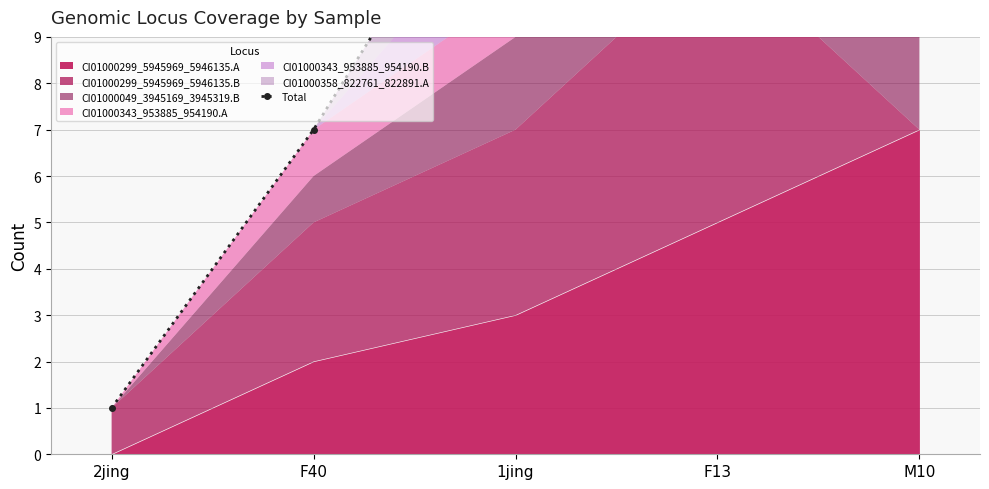

What is the difference between the values at 2jing and M10?

16